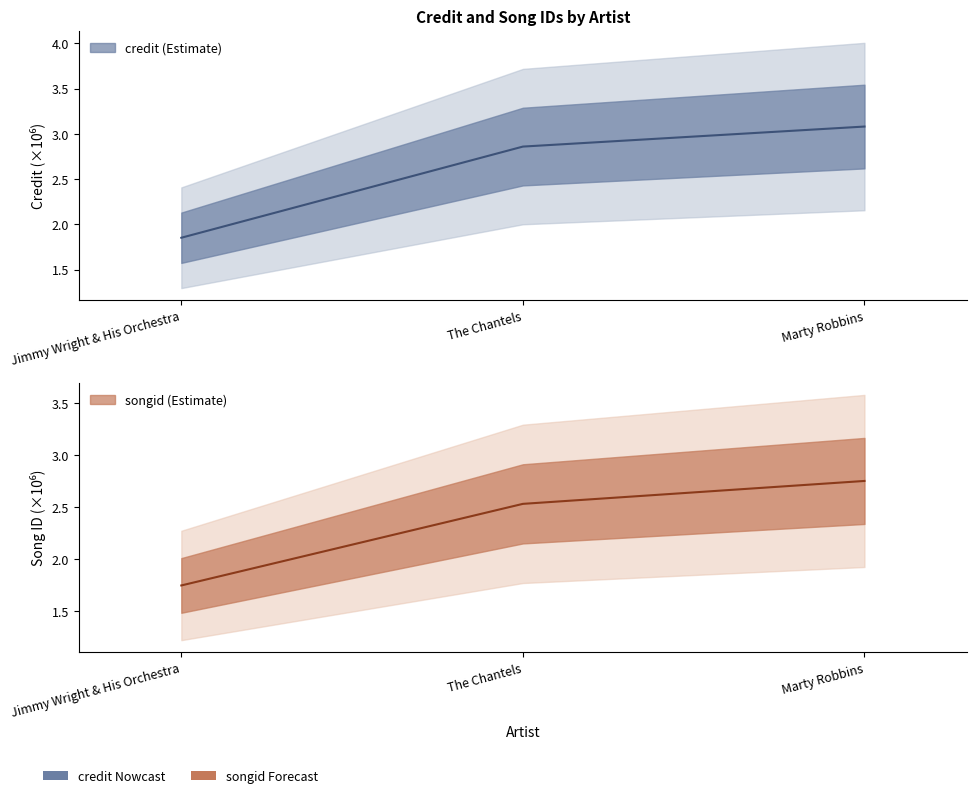

At which category is the sum across all series the highest?

Marty Robbins